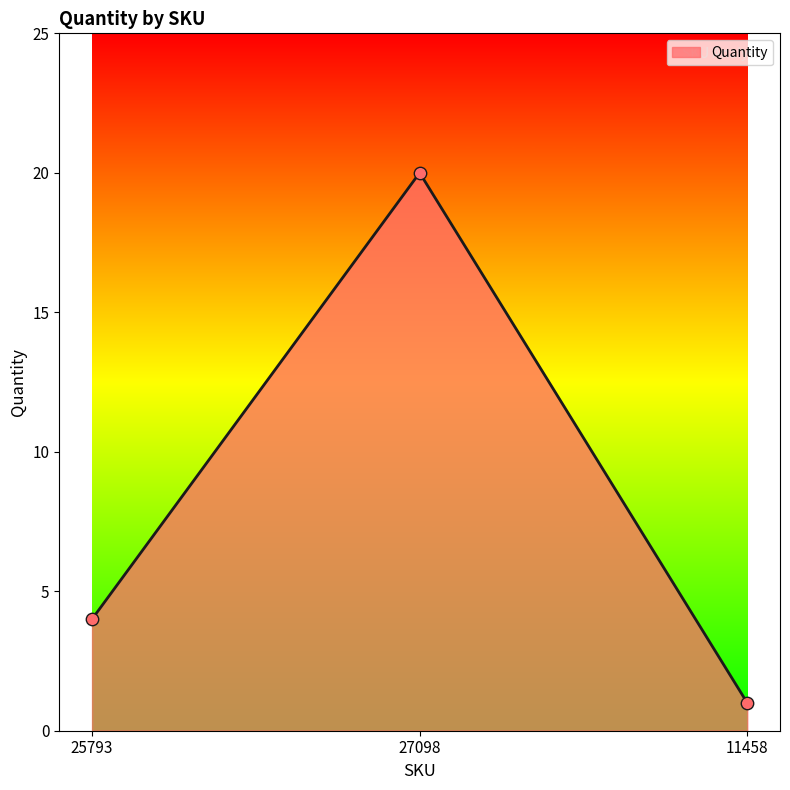

What is the ratio of the value at 27098 to the value at 25793?

5.0